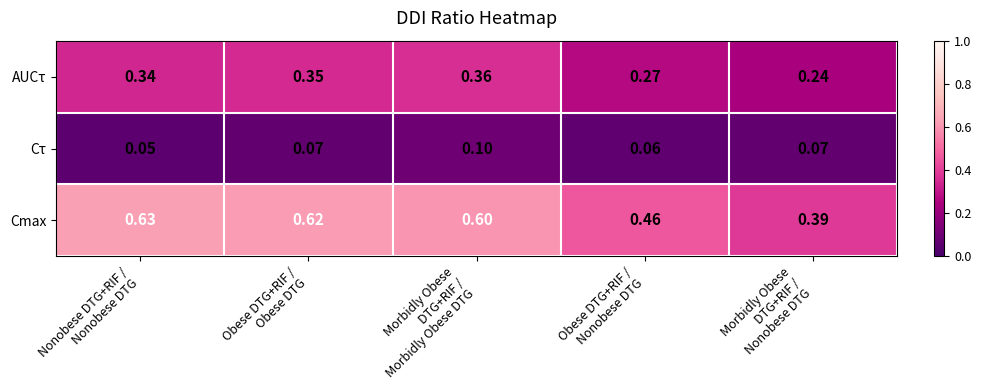

Which series has the largest total across all categories?

Cmax